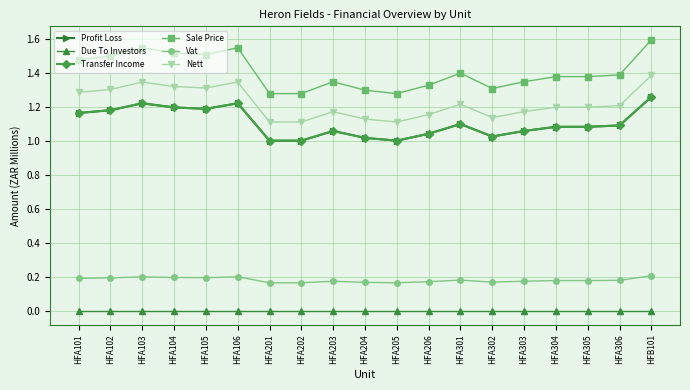

True or false: Transfer Income and Profit Loss cross at least once.

False